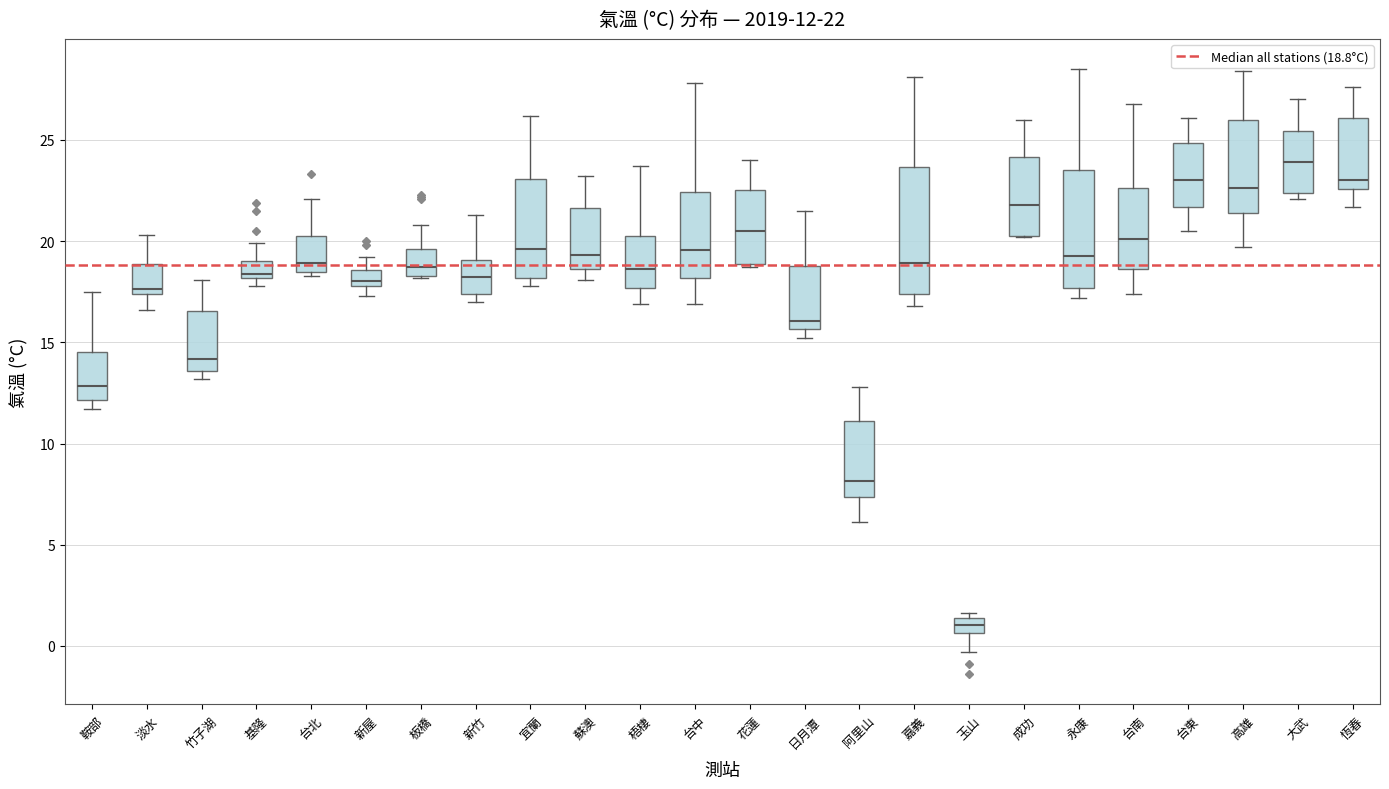

Which box has the lowest median line?

玉山